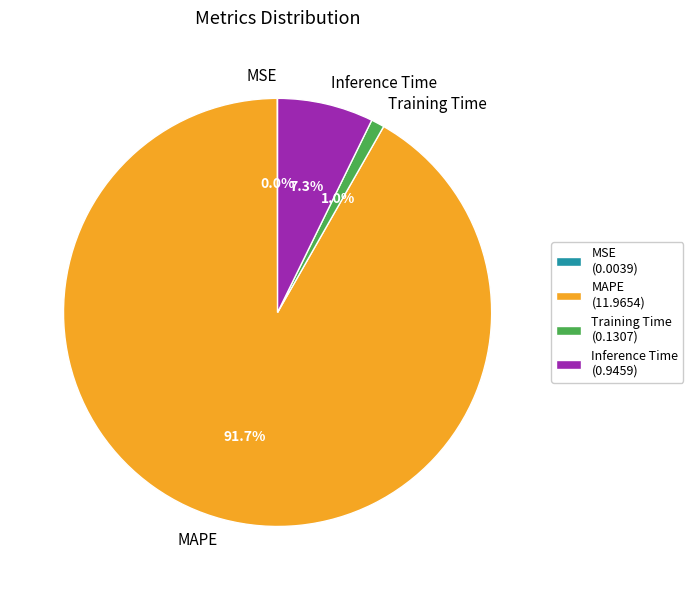

To the nearest percent, what is the average slice percentage?

25%